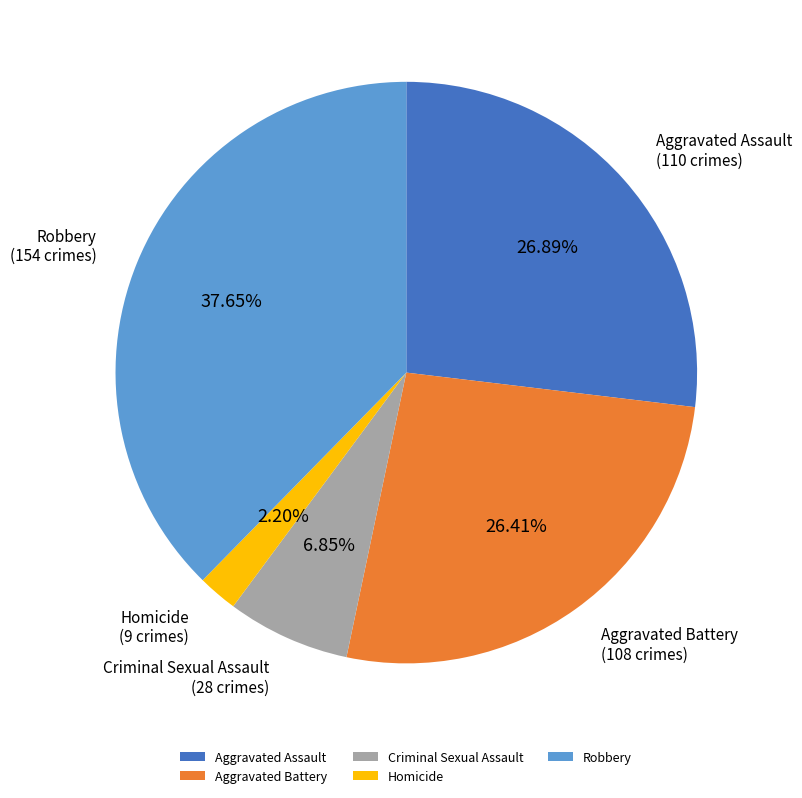

To the nearest percent, what percentage of the pie is Aggravated Assault?

27%